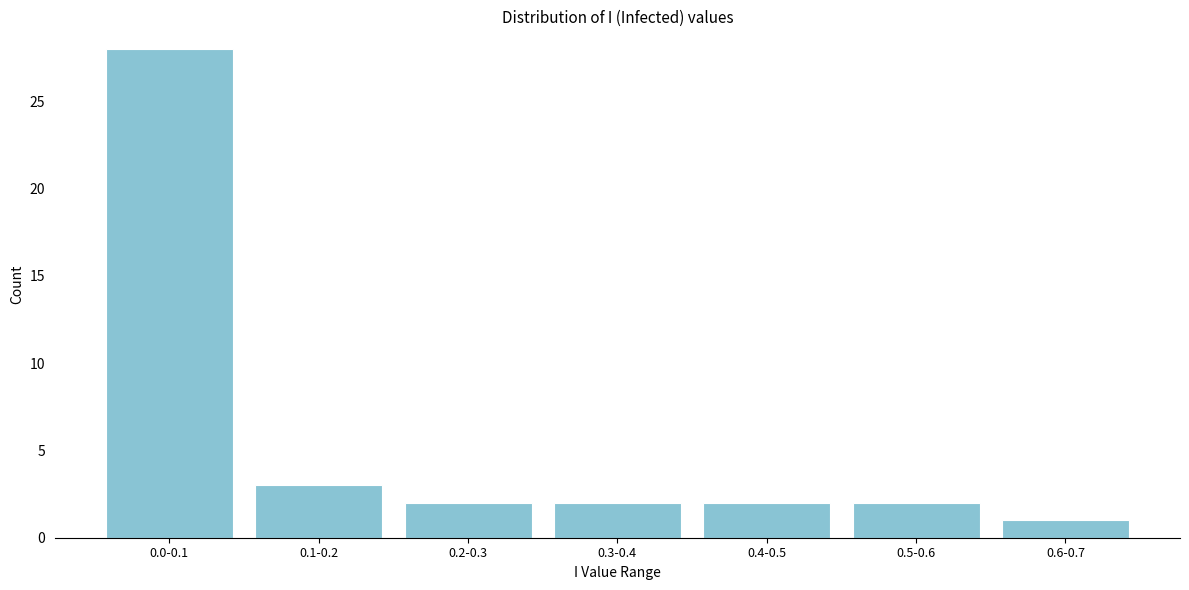

Reading right to left, list all the values displayed in this chart.

0.6-0.7=1	0.5-0.6=2	0.4-0.5=2	0.3-0.4=2	0.2-0.3=2	0.1-0.2=3	0.0-0.1=28